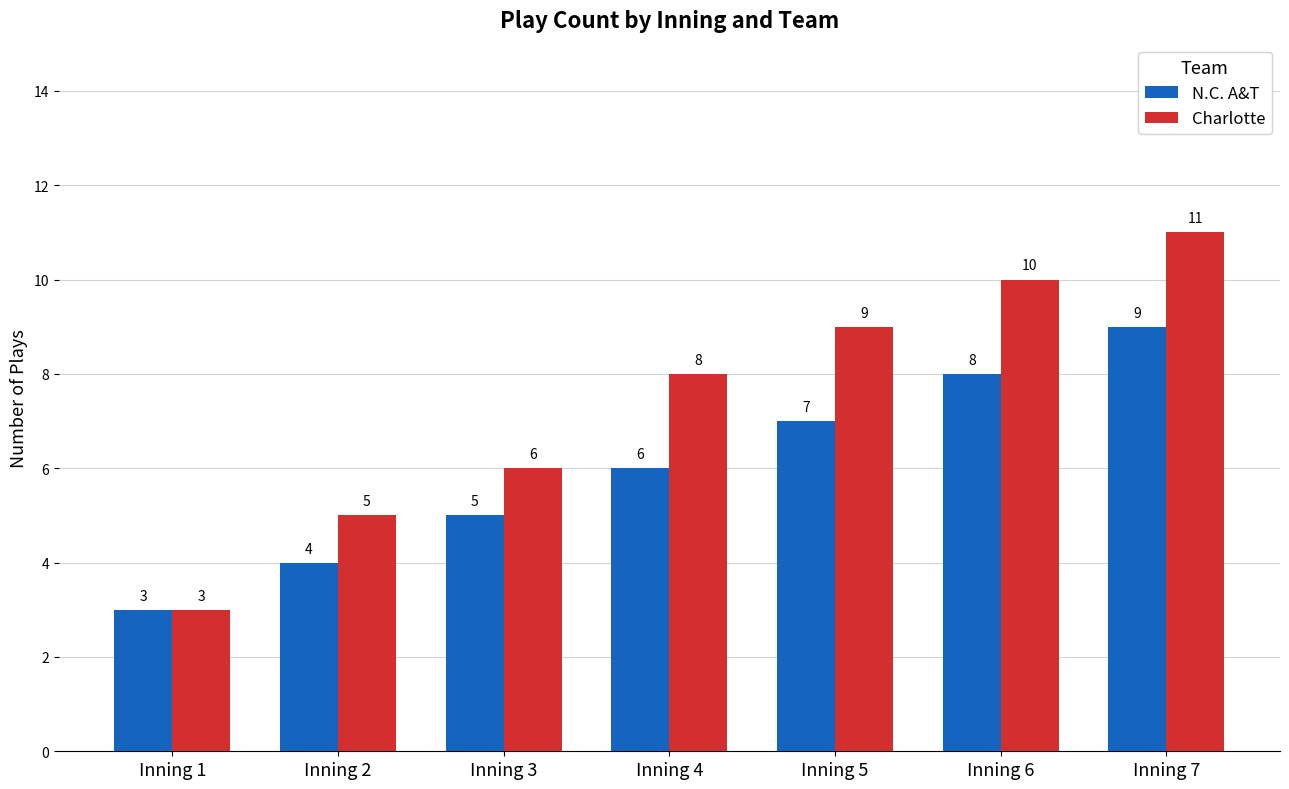

What are all the series names shown in the legend?

N.C. A&T, Charlotte